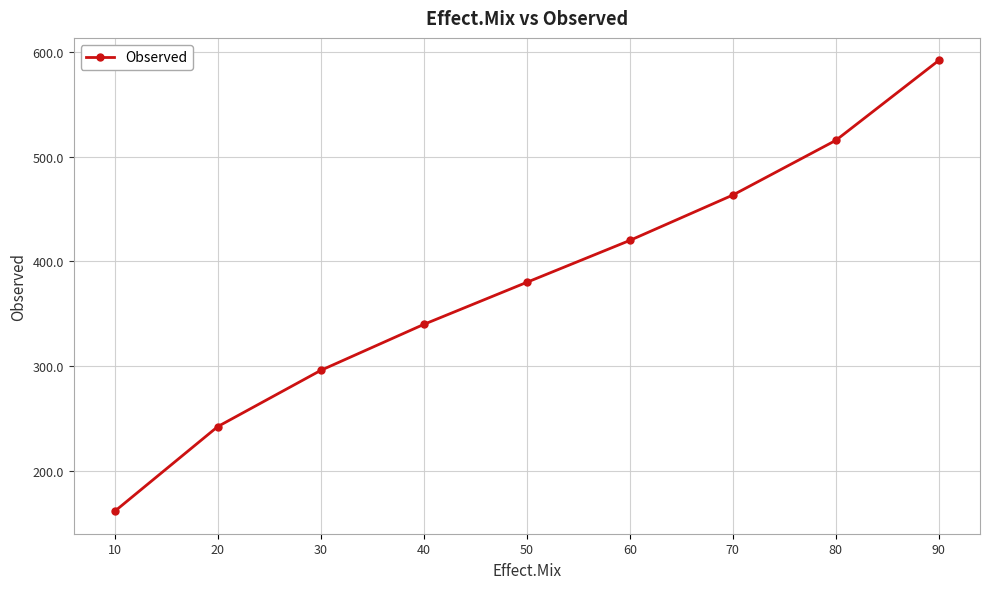

What is the difference between the maximum and second lowest values?

350.1